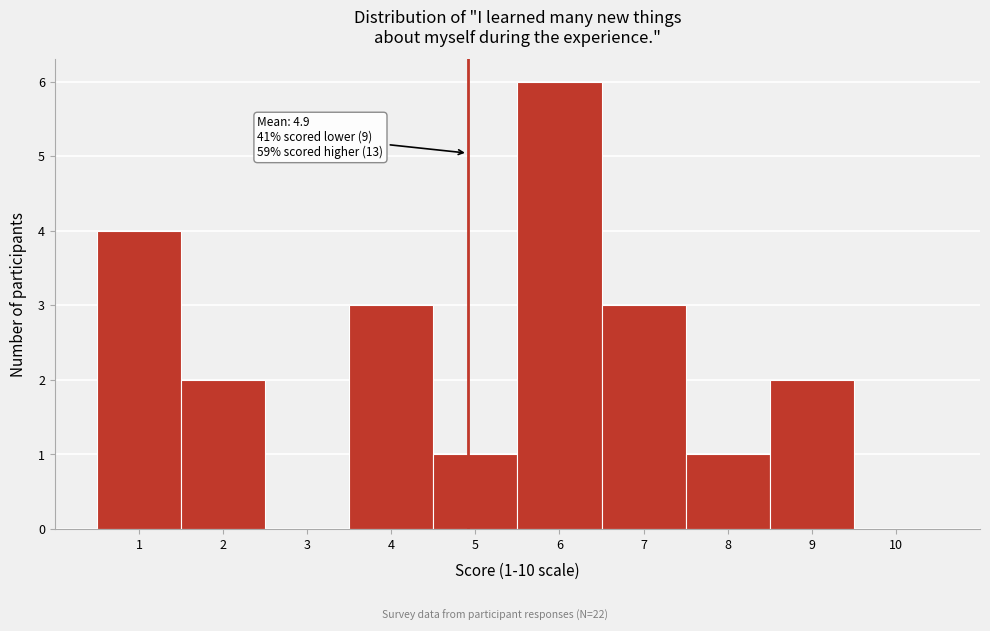

Which range on the x-axis has the tallest bar?

5.5 to 6.5